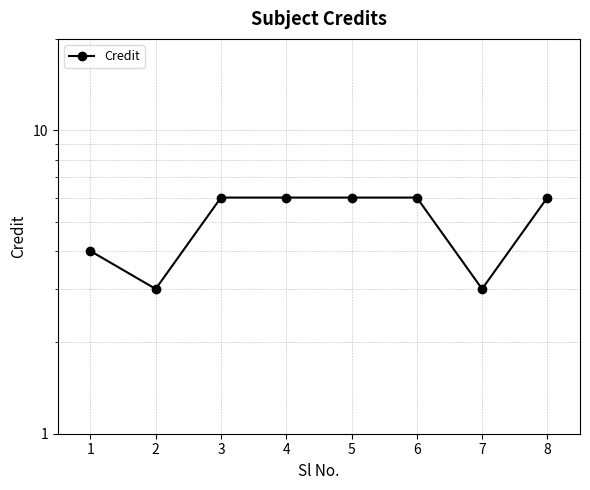

What is the sum of all values?

40